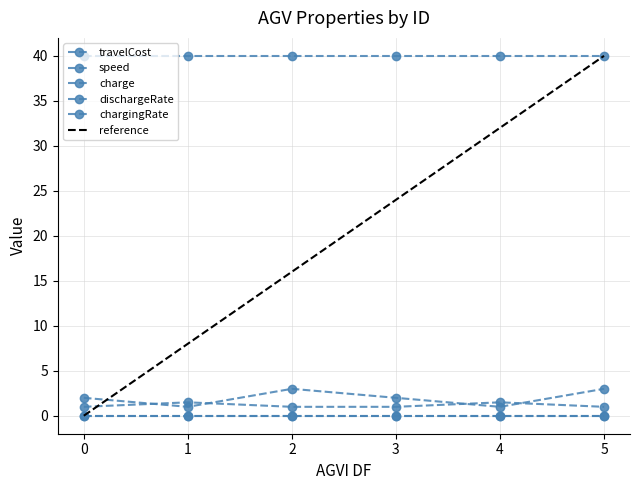

Reading left to right, extract all data points from this chart.

travelCost: 0=2.0	1=1.0	2=3.0	3=2.0	4=1.0	5=3.0
speed: 0=1.0	1=1.5	2=1.0	3=1.0	4=1.5	5=1.0
charge: 0=40.0	1=40.0	2=40.0	3=40.0	4=40.0	5=40.0
dischargeRate: 0=0.0	1=0.0	2=0.0	3=0.0	4=0.0	5=0.0
chargingRate: 0=0.0	1=0.0	2=0.0	3=0.0	4=0.0	5=0.0